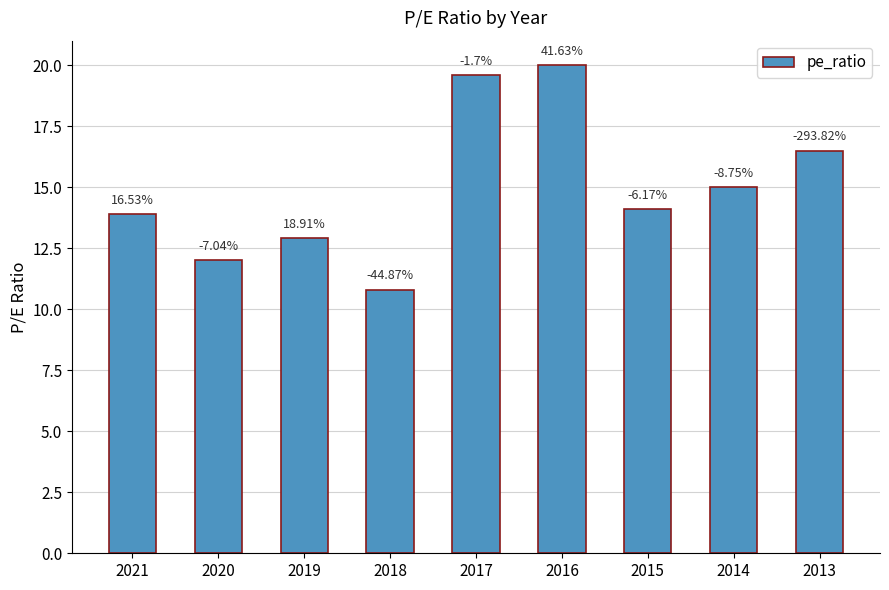

Which has a higher value, 2019 or 2021?

2021